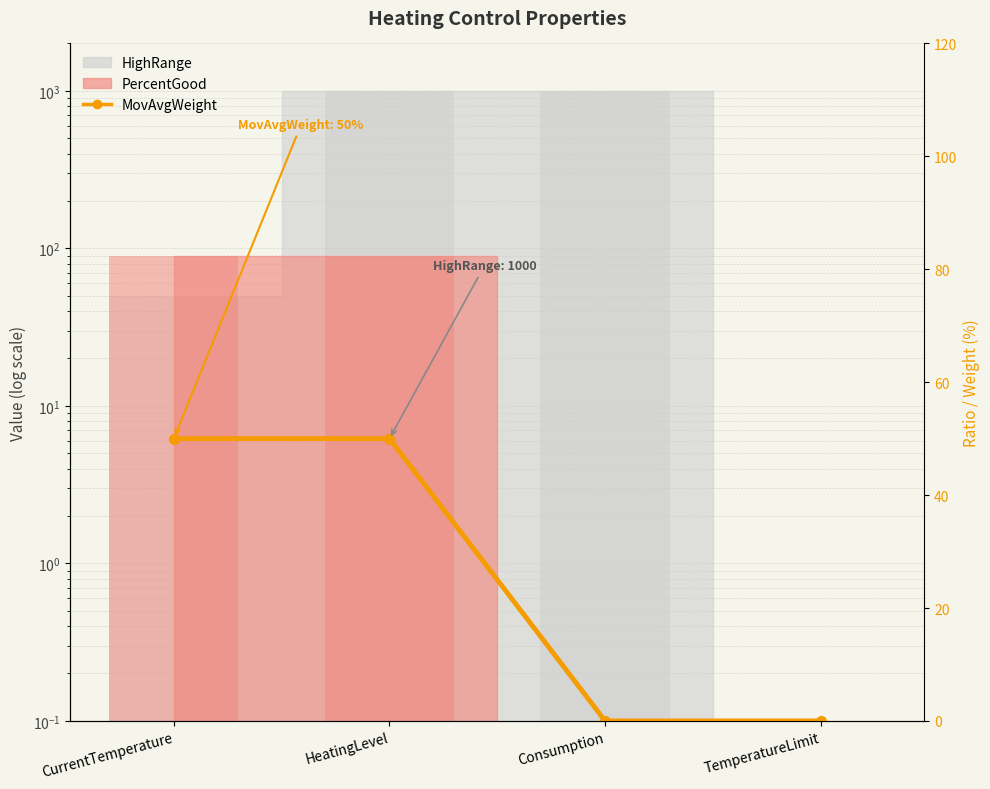

Between TemperatureLimit and CurrentTemperature, which is larger?

CurrentTemperature